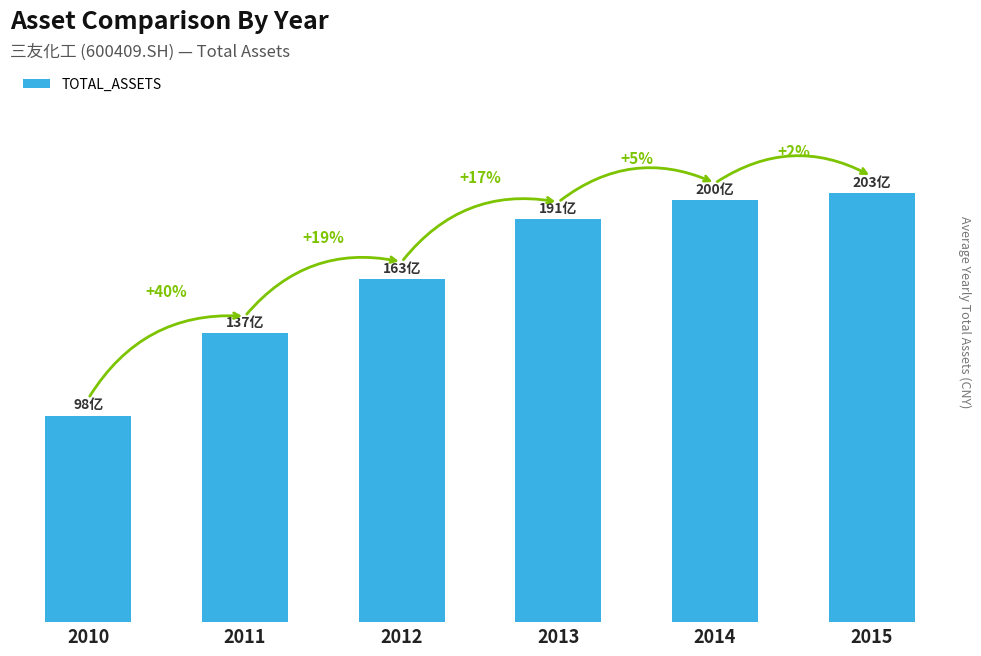

Rank the categories by value from highest to lowest.

2015, 2014, 2013, 2012, 2011, 2010